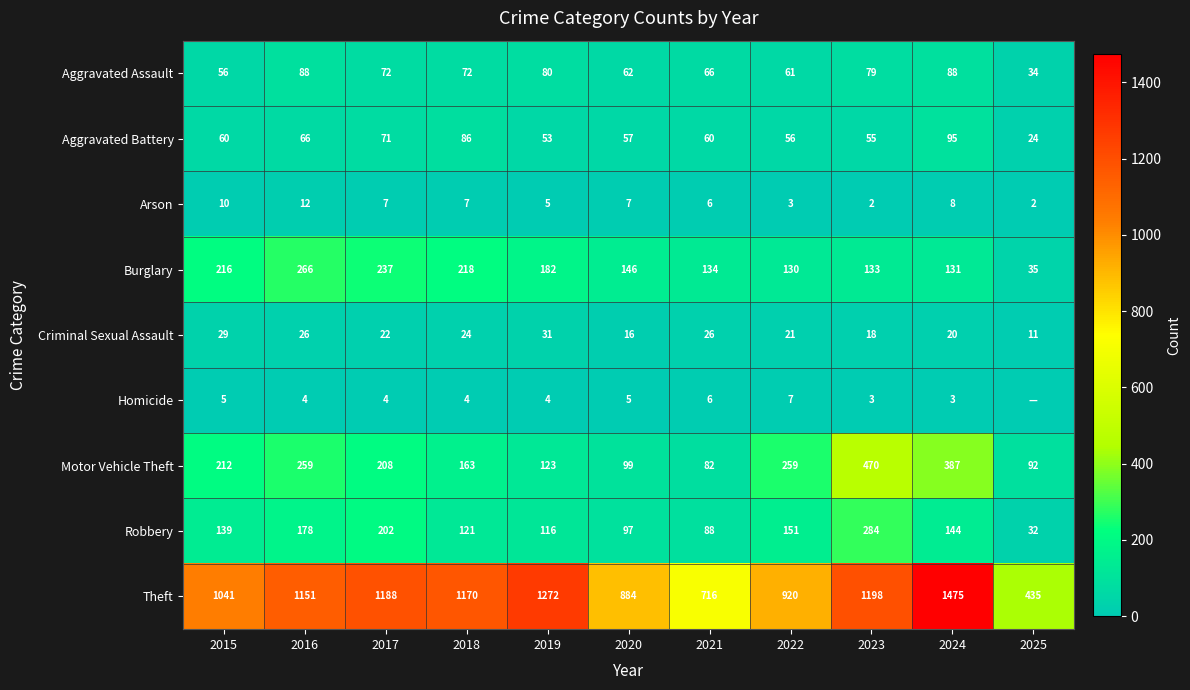

What is the total value across all series at 2024?

2351